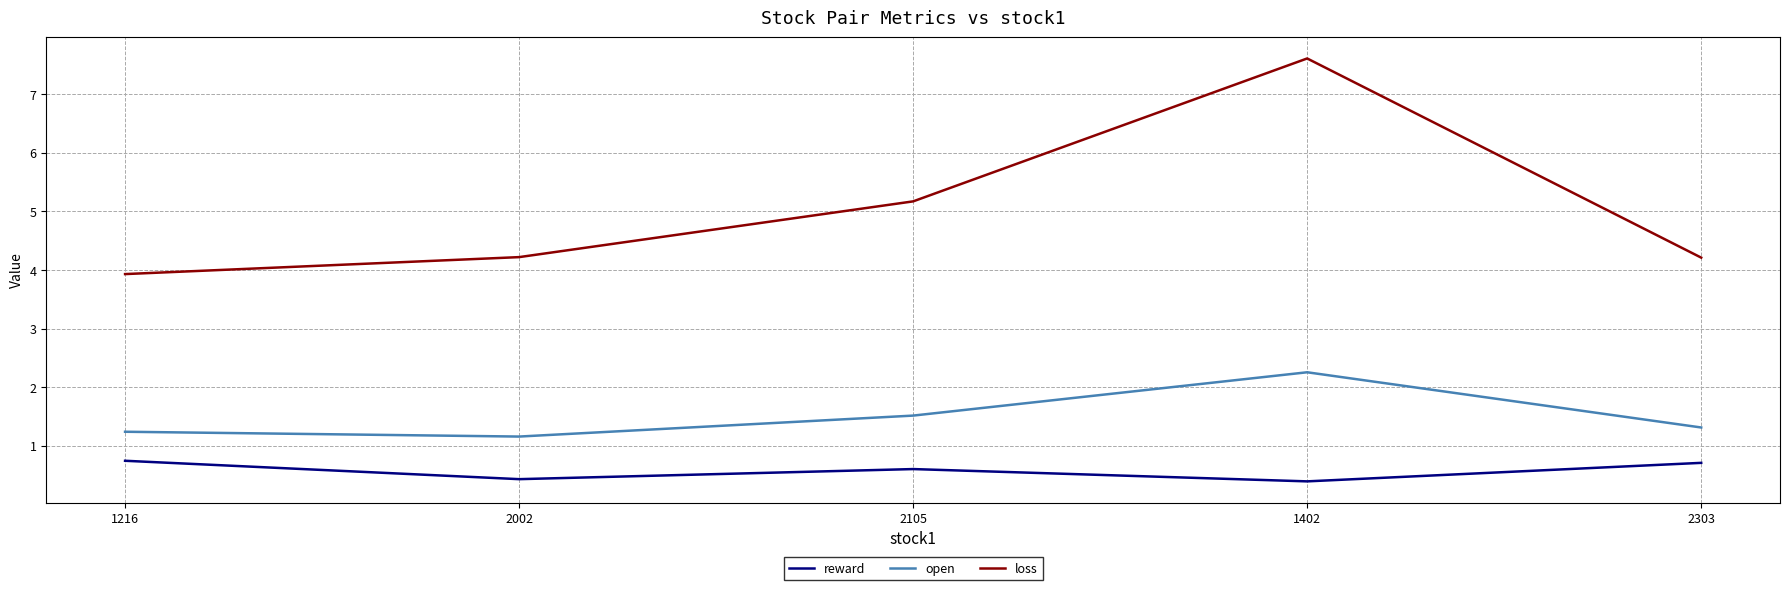

Reading left to right, extract all data points from this chart.

reward: 1216=0.7	2002=0.4	2105=0.6	1402=0.4	2303=0.7
open: 1216=1.2	2002=1.2	2105=1.5	1402=2.3	2303=1.3
loss: 1216=3.9	2002=4.2	2105=5.2	1402=7.6	2303=4.2